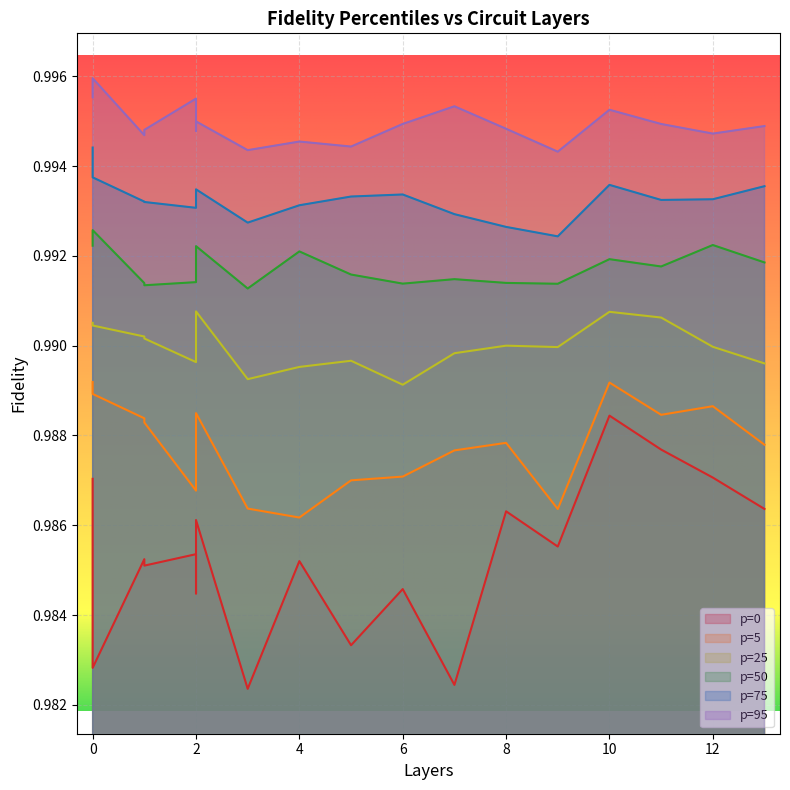

How many interior local valleys does the p=95 series have?

6